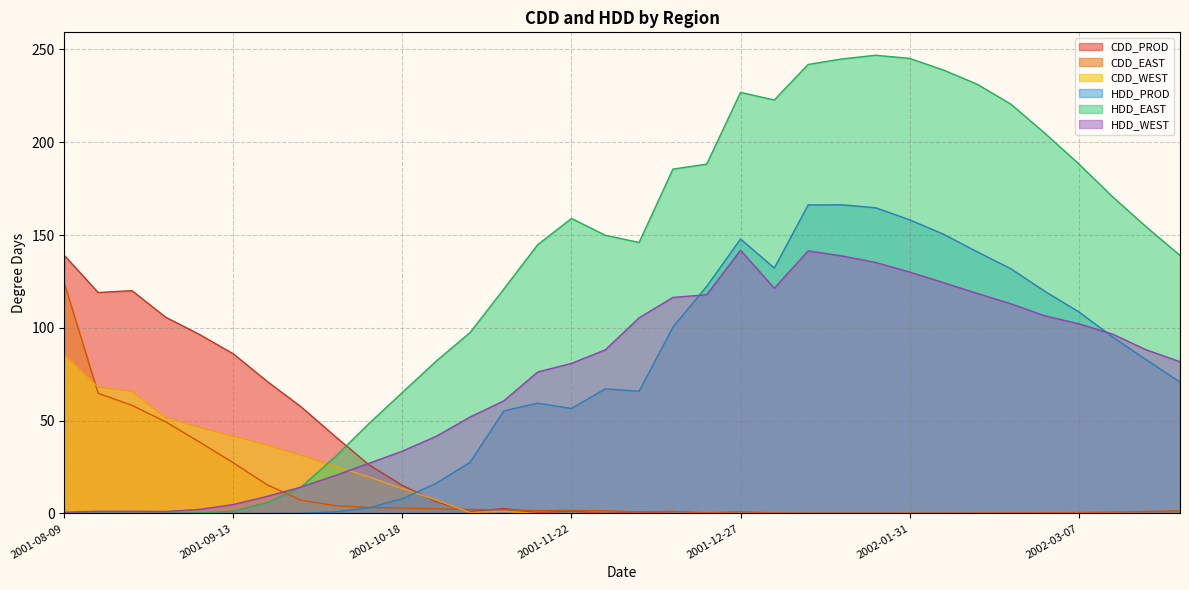

What are all the series names shown in the legend?

CDD_PROD, CDD_EAST, CDD_WEST, HDD_PROD, HDD_EAST, HDD_WEST